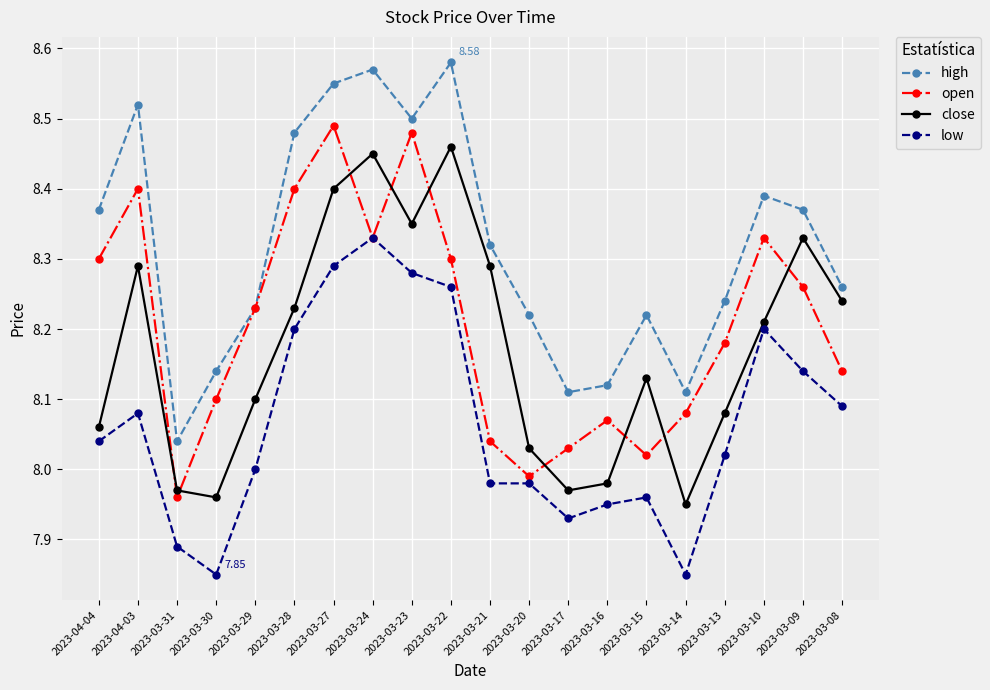

What is the difference between the highest and lowest values at 2023-03-22?

0.3